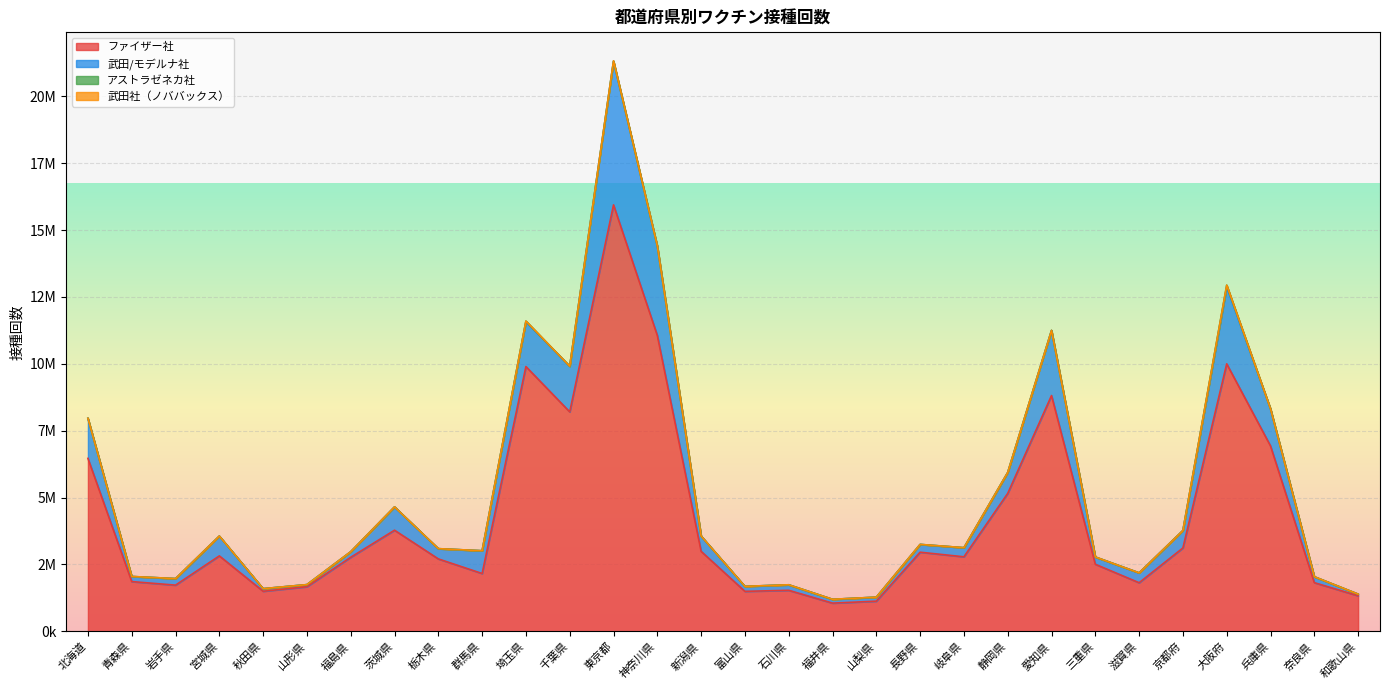

Is it true that 武田社（ノババックス） equals 325 at 長野県?

False